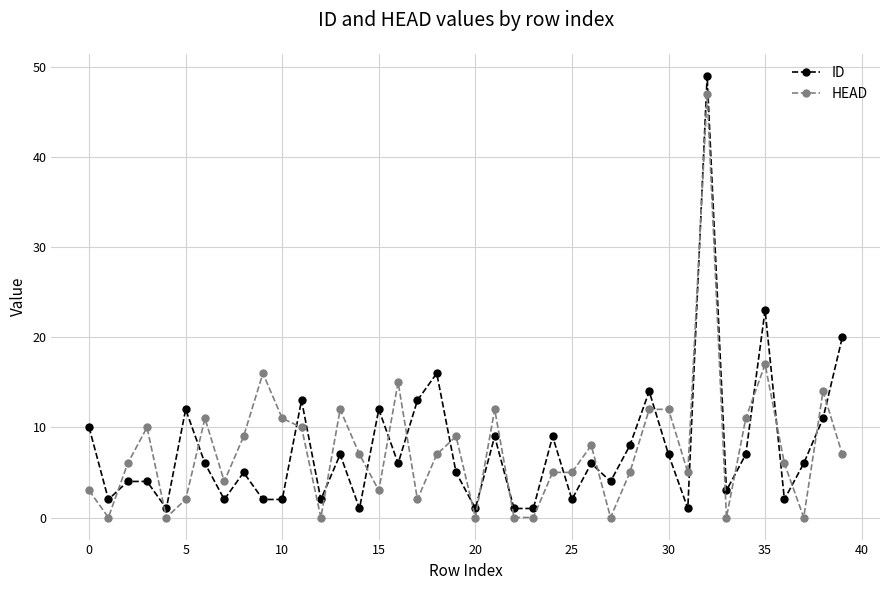

After their last crossing, which series has the higher values: HEAD or ID?

ID